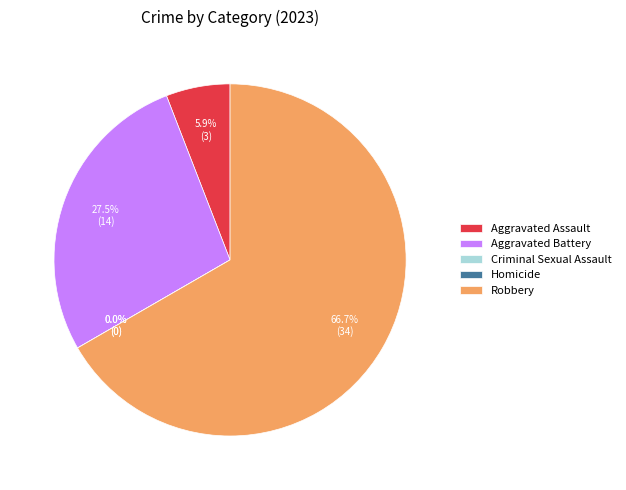

What is the smallest slice in the pie chart?

Homicide